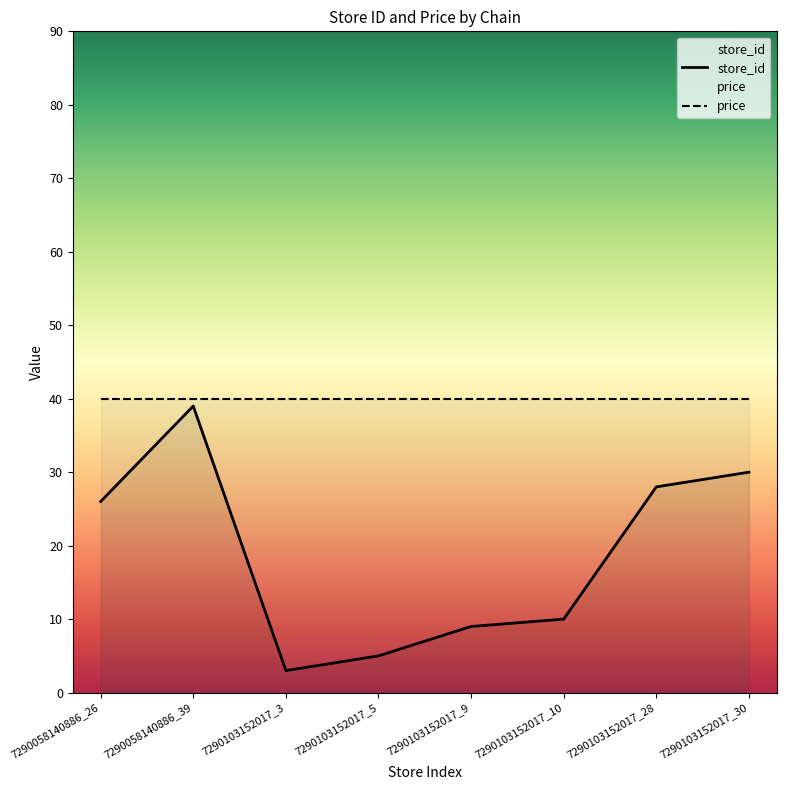

What is the average value?

19